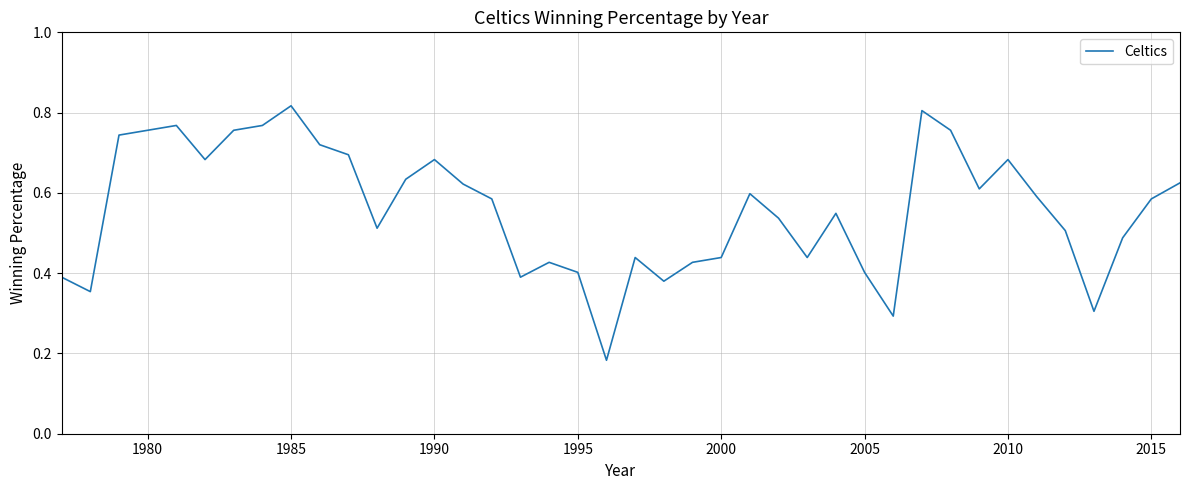

How many values are between 0 and 1?

40